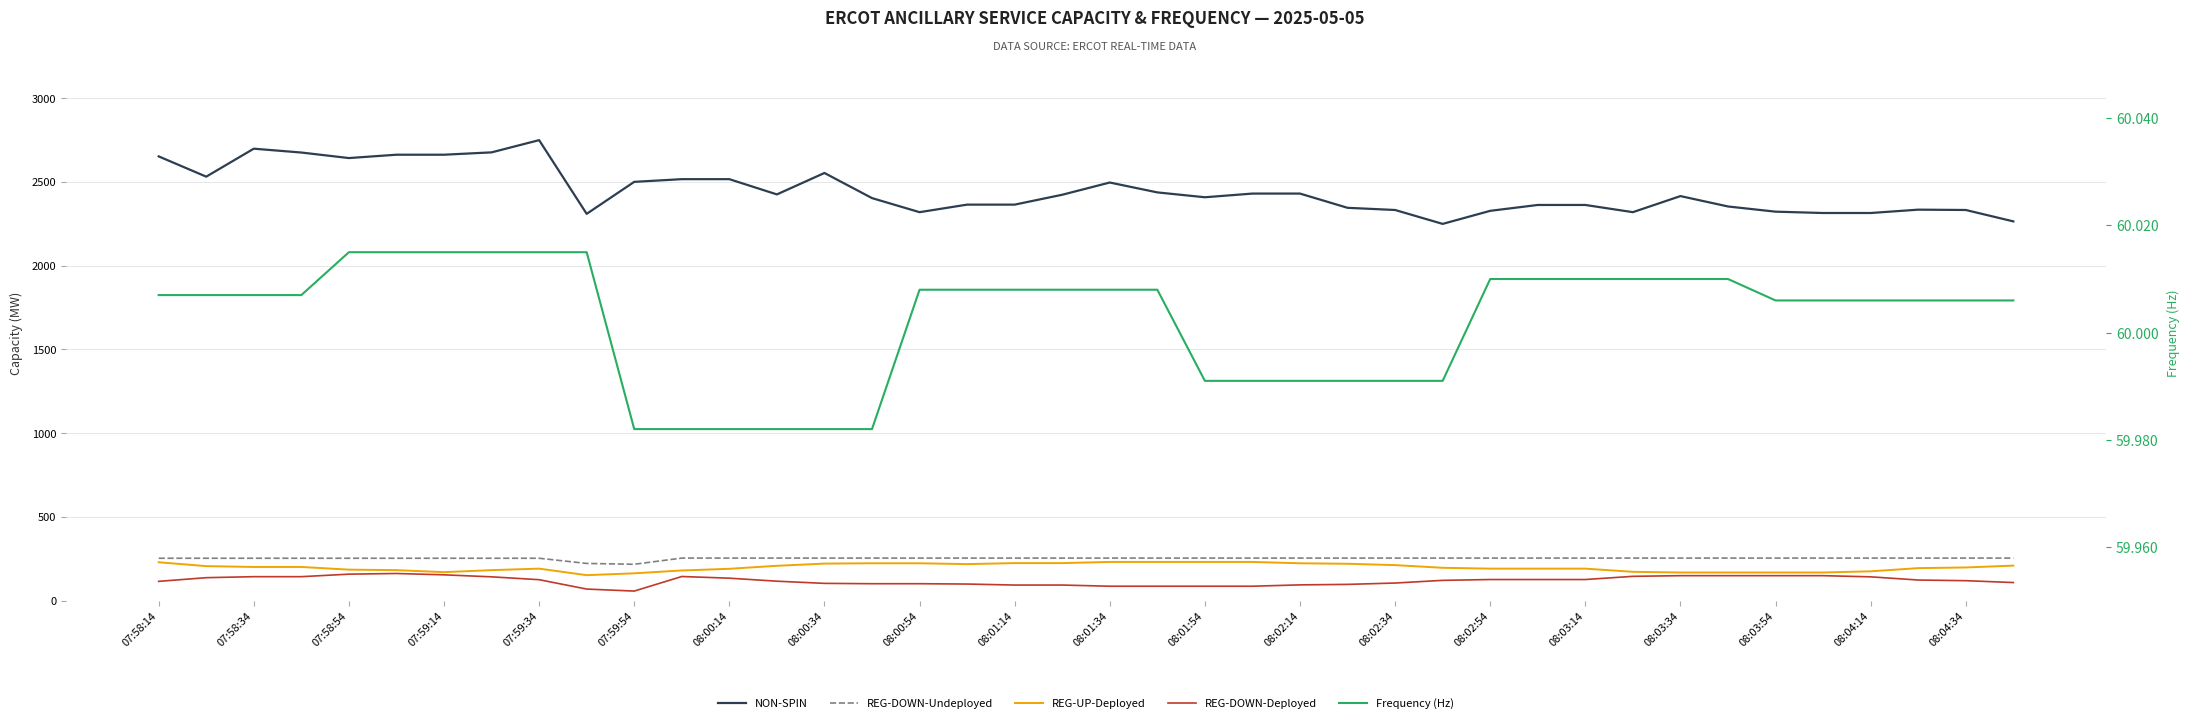

At which label does REG-DOWN-Deployed first exceed 123?

07:58:34